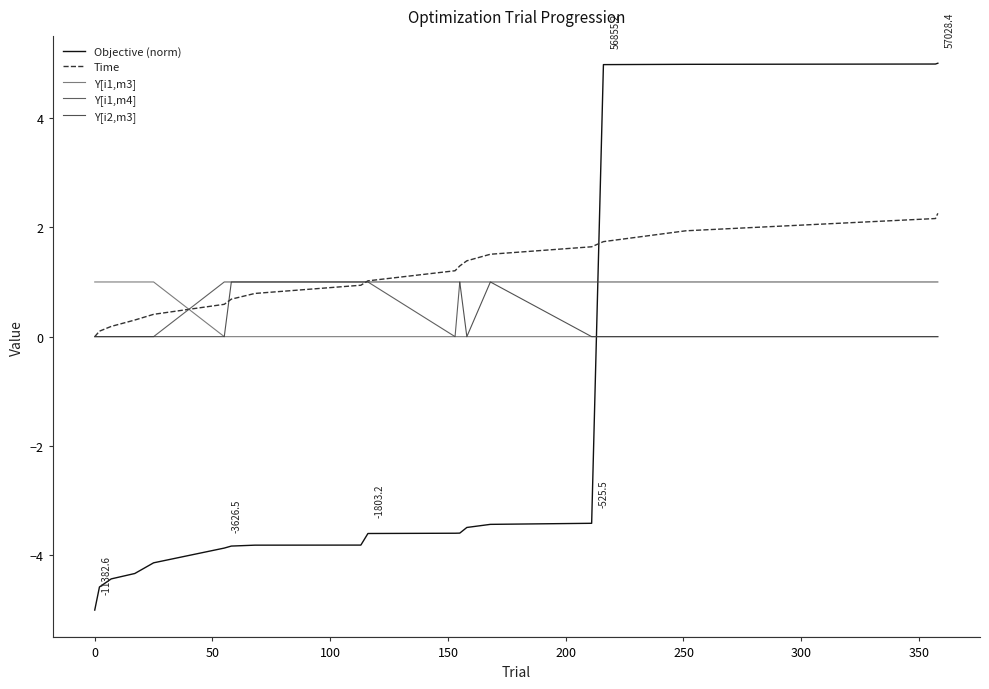

What are all the series names shown in the legend?

Objective (norm), Time, Y[i1,m3], Y[i1,m4], Y[i2,m3]